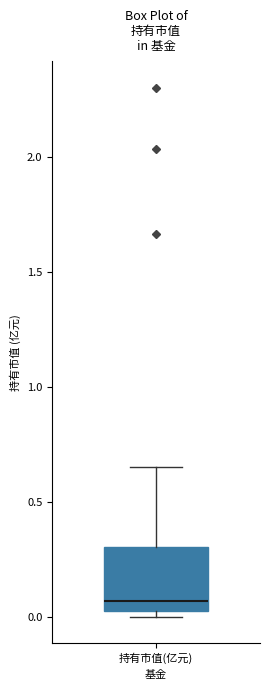

Transcribe this box plot: give where the median line is, the range the box spans, and where the two whiskers end, as read against the y-axis. The values are not printed on the chart, so give them approximately, as read against the axis.

median 0.05 (just above the box's lower edge), box 0.05 to 0.30, whiskers 0.00 to 0.65